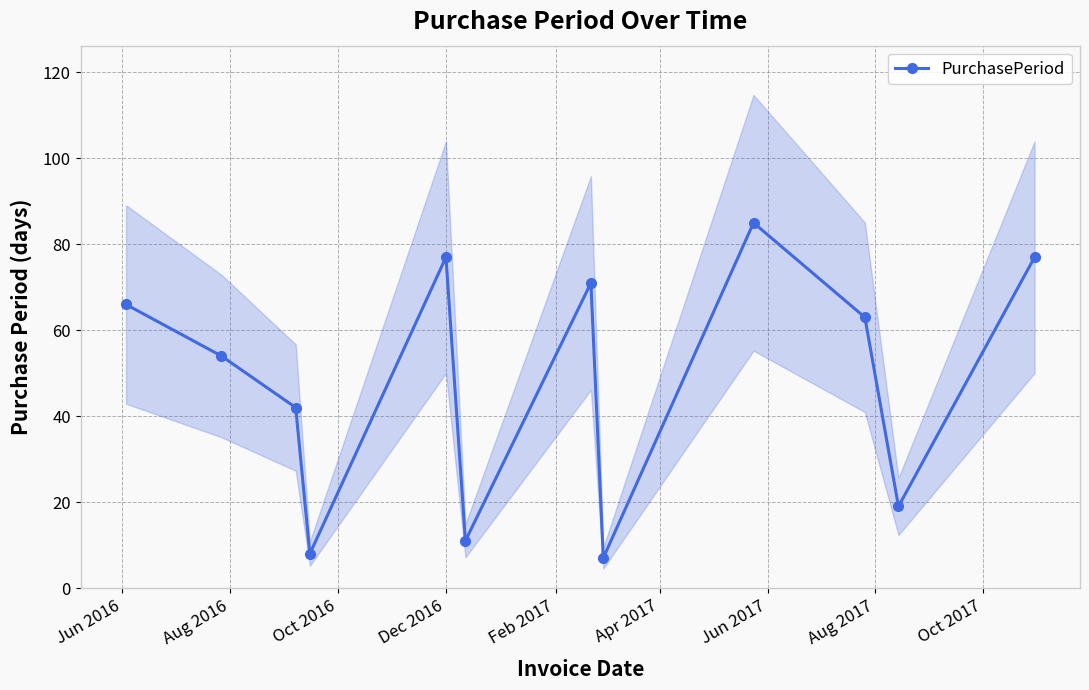

What is the value of the 6th point from the left?

11